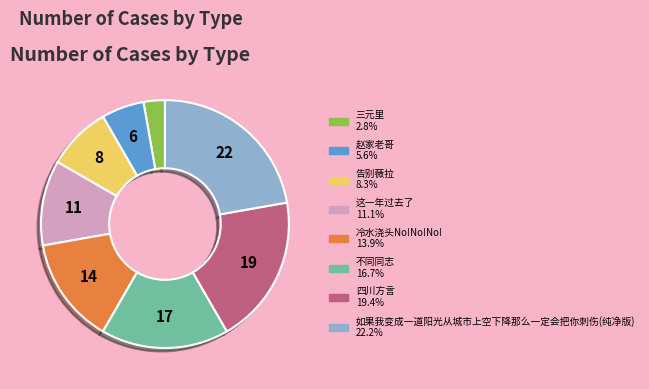

Between 四川方言 and 如果我变成一道阳光从城市上空下降那么一定会把你刺伤(纯净版), which is larger?

如果我变成一道阳光从城市上空下降那么一定会把你刺伤(纯净版)